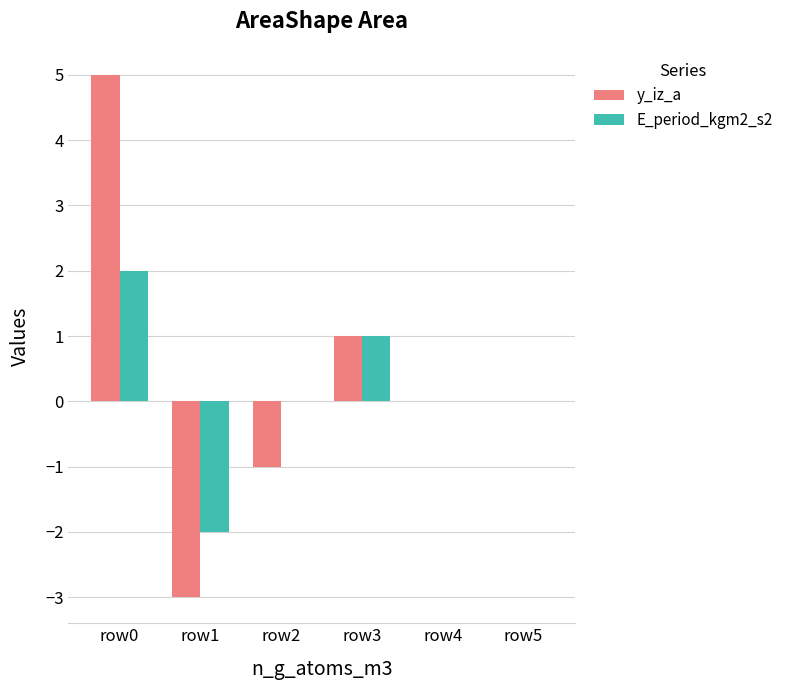

Where is y_iz_a nearest to the value 1?

row3